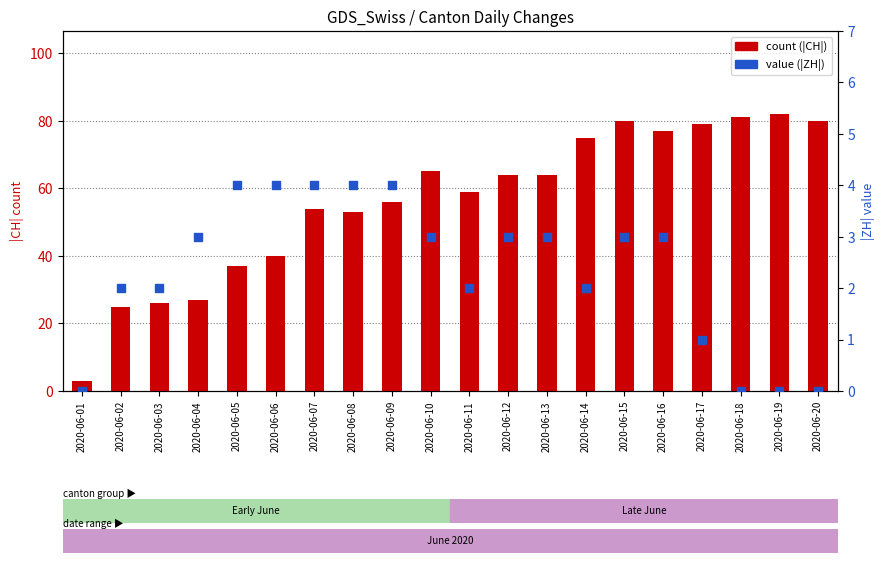

Which series reaches the maximum Y coordinate?

CH